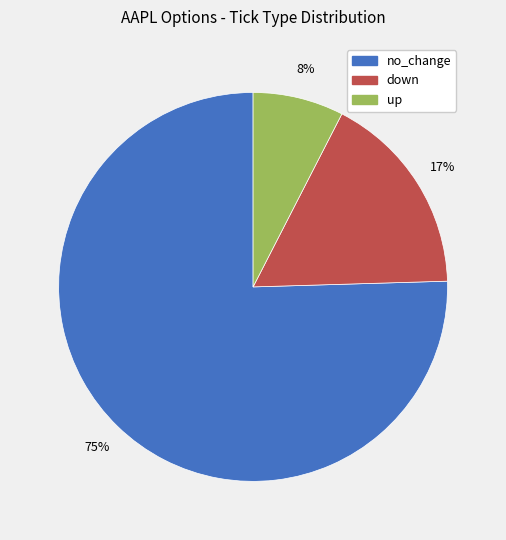

Count the number of slices in the pie.

3